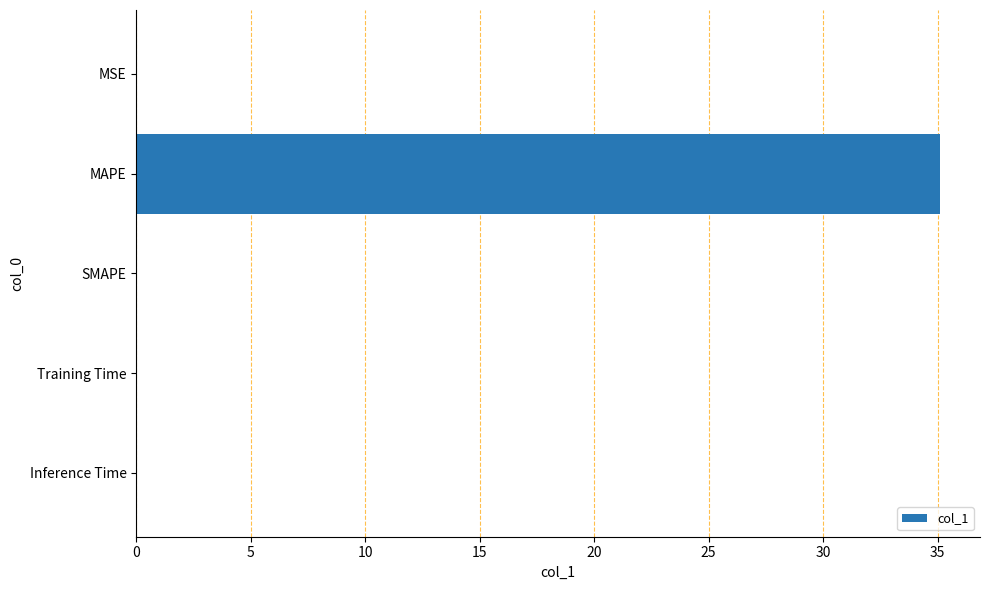

Are the bars horizontal?

Yes